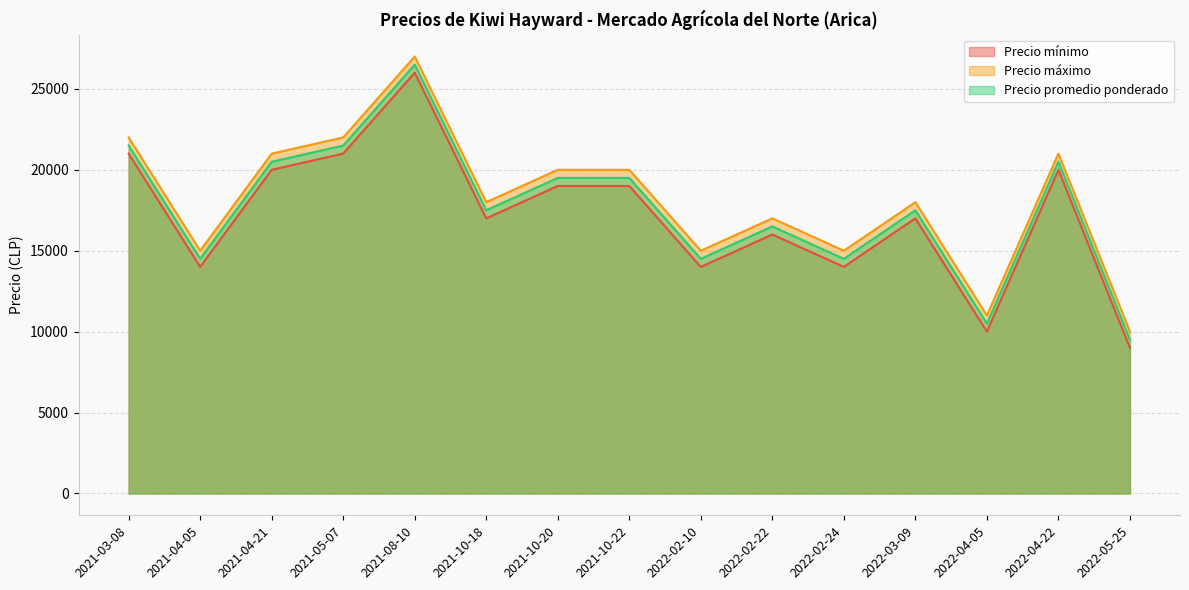

True or false: Precio mínimo and Precio máximo cross at least once.

False